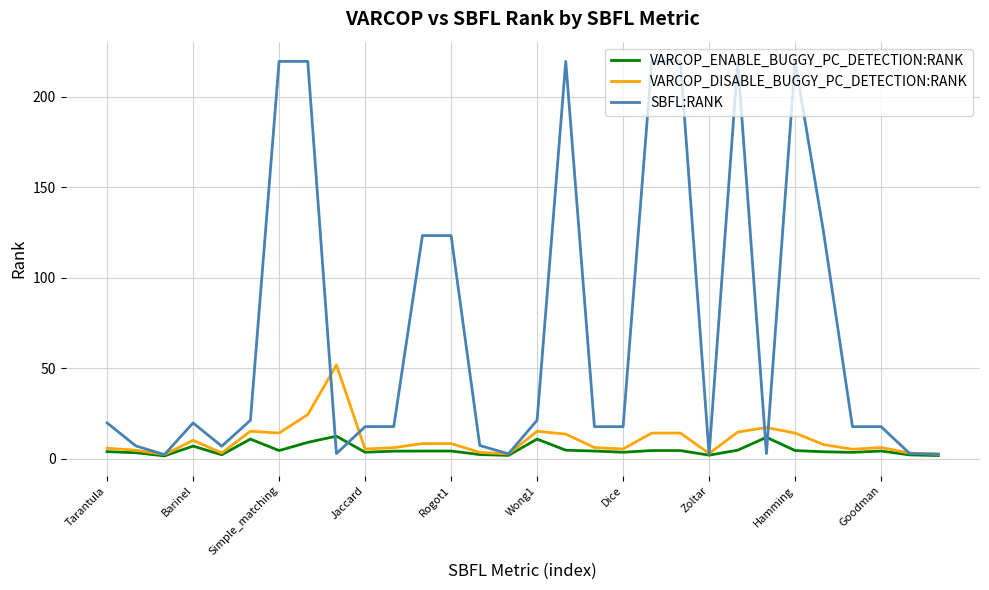

Which series has the largest range (max minus min)?

SBFL:RANK